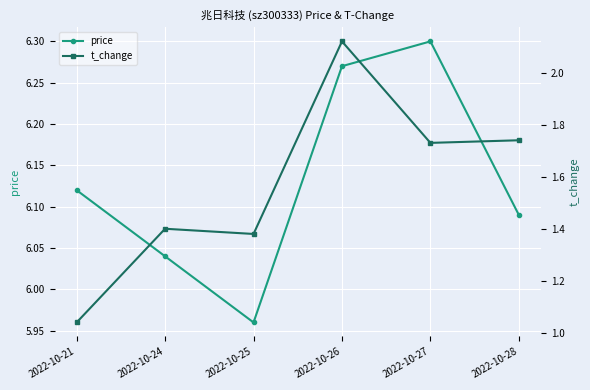

How many interior local valleys does the price series have?

1